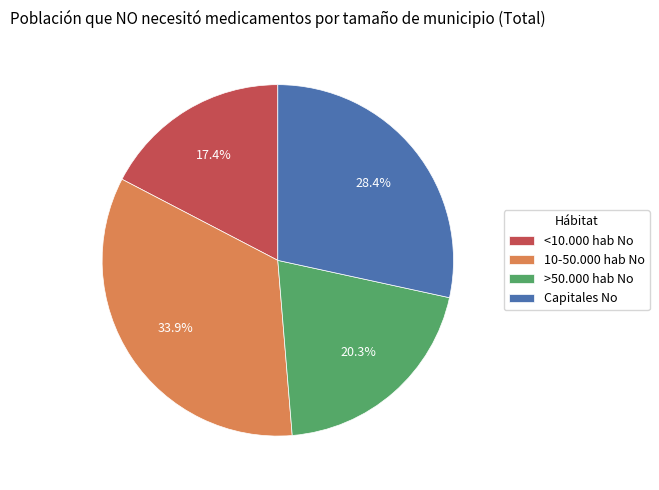

What percentage do >50.000 hab No and 10-50.000 hab No together represent?

54.2%